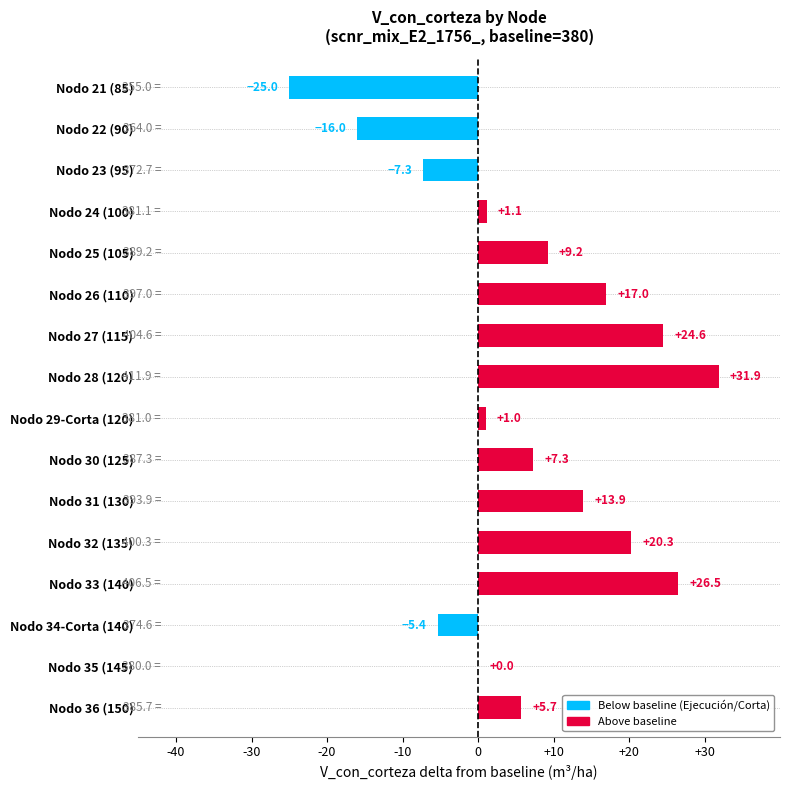

The chart shows a value of -37.8 at Nodo 21 (85). True or false?

False